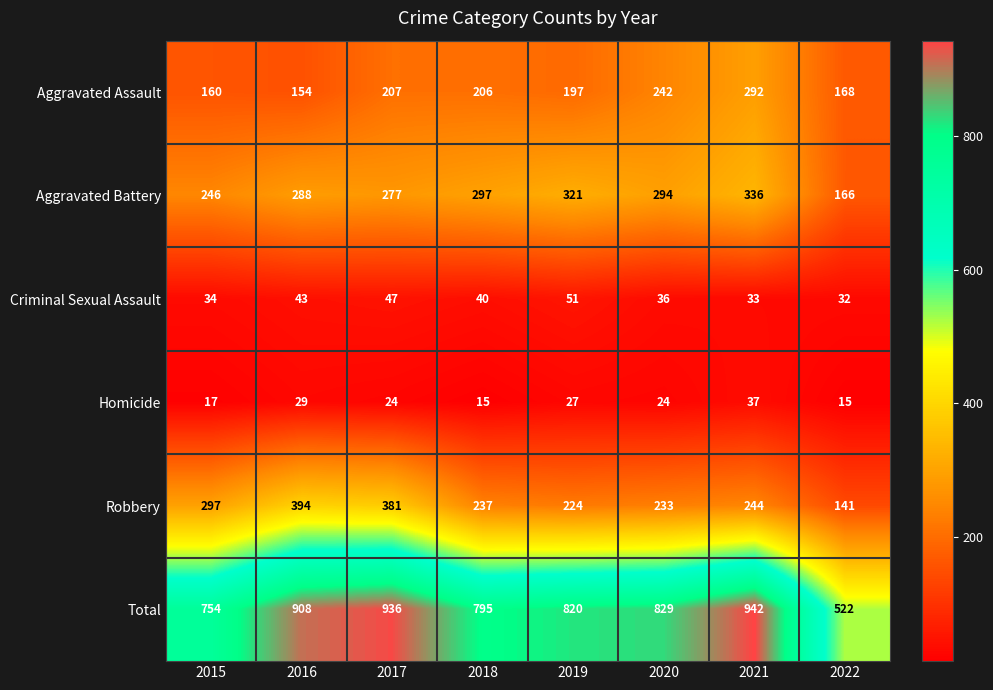

What value does the Total series have at 2021?

942